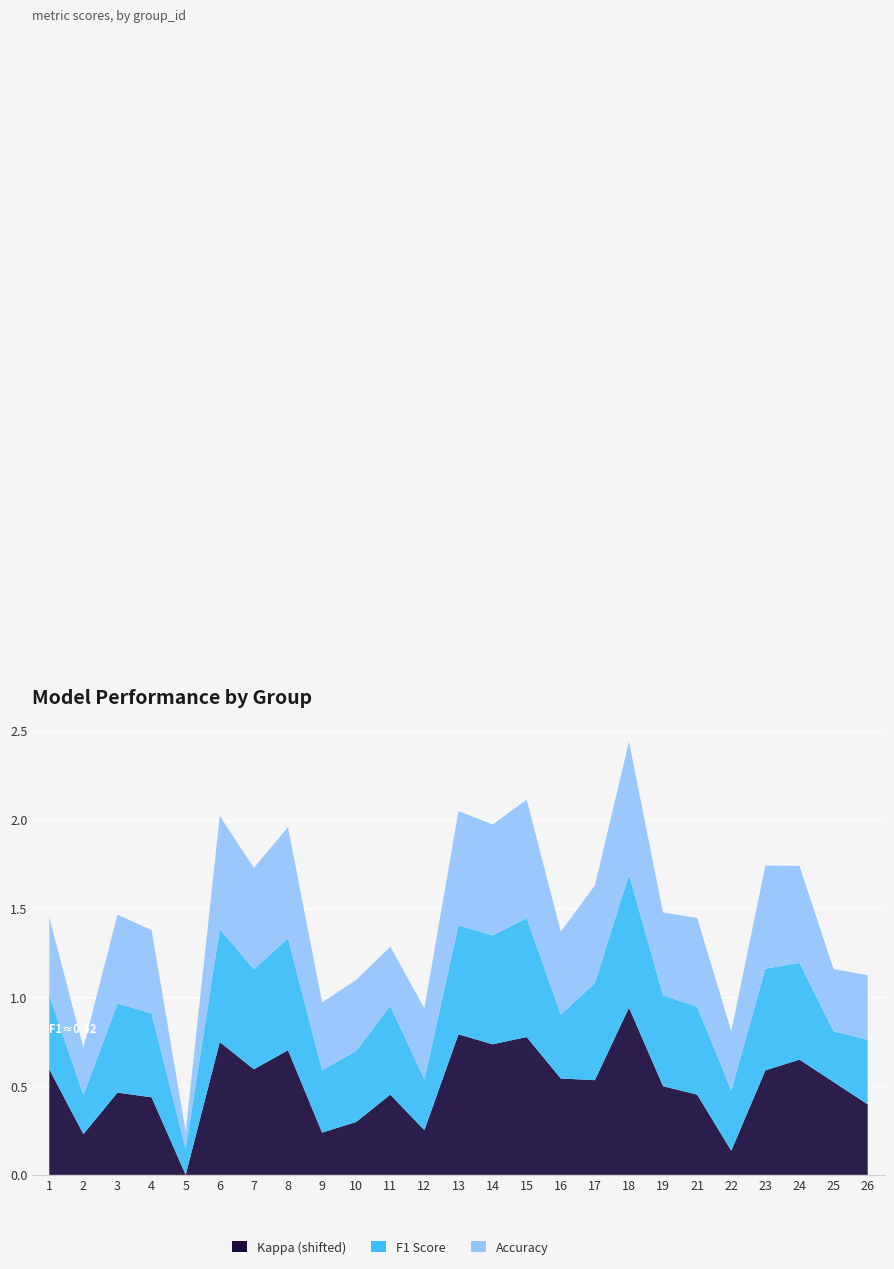

Reading left to right, transcribe all the data shown in this chart.

F1 Score: 0.4	0.2	0.5	0.5	0.1	0.6	0.6	0.6	0.4	0.4	0.5	0.3	0.6	0.6	0.7	0.4	0.5	0.7	0.5	0.5	0.3	0.6	0.5	0.3	0.4
Accuracy: 0.4	0.3	0.5	0.5	0.1	0.6	0.6	0.6	0.4	0.4	0.3	0.4	0.6	0.6	0.7	0.5	0.6	0.8	0.5	0.5	0.3	0.6	0.5	0.3	0.4
Kappa: 0.1	-0.2	0.0	-0.0	-0.5	0.3	0.1	0.2	-0.2	-0.2	0.0	-0.2	0.3	0.3	0.3	0.1	0.1	0.5	0.0	0.0	-0.3	0.1	0.2	0.1	-0.1